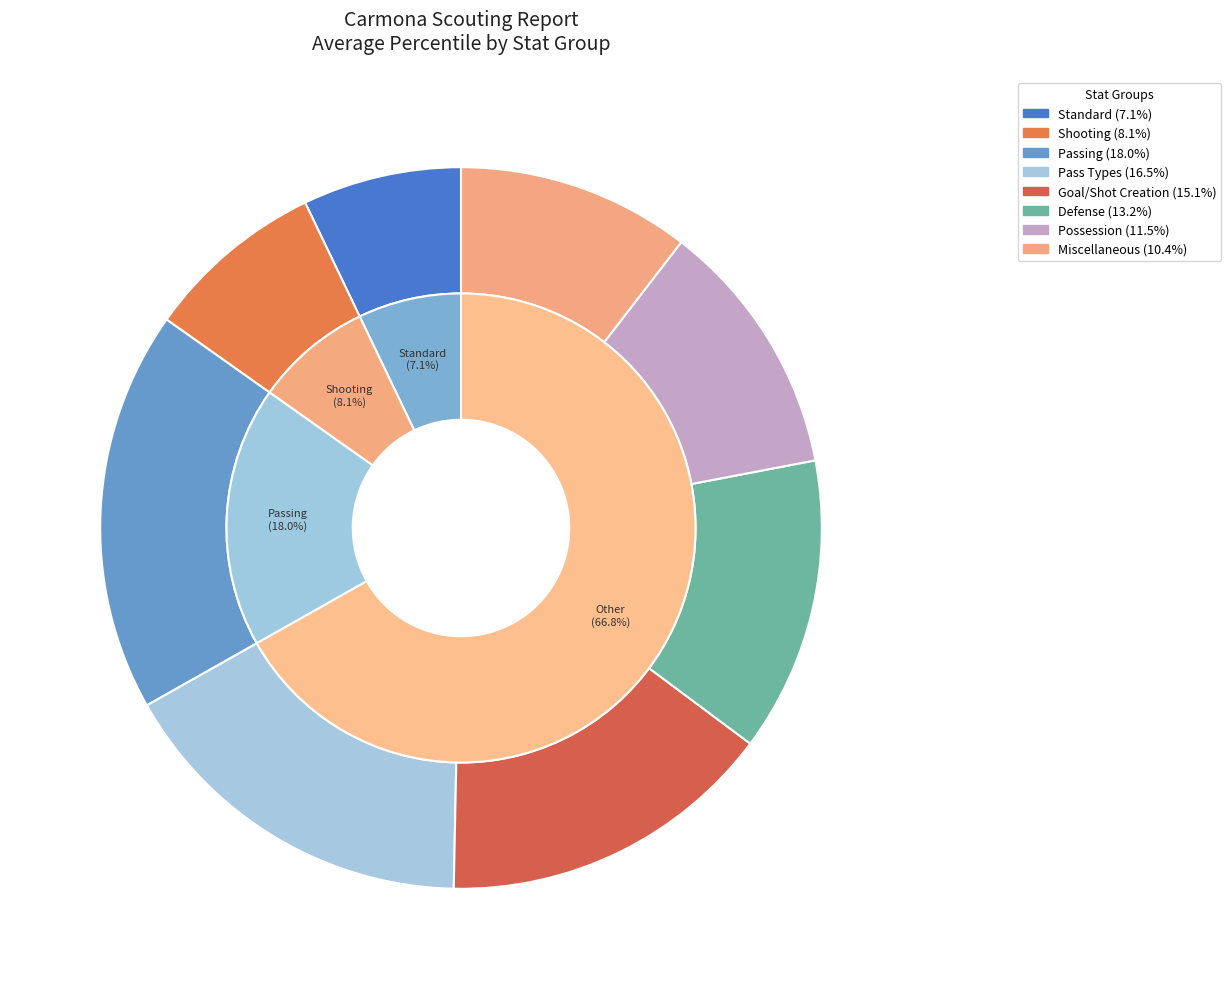

Is there any slice that represents more than half of the pie?

No